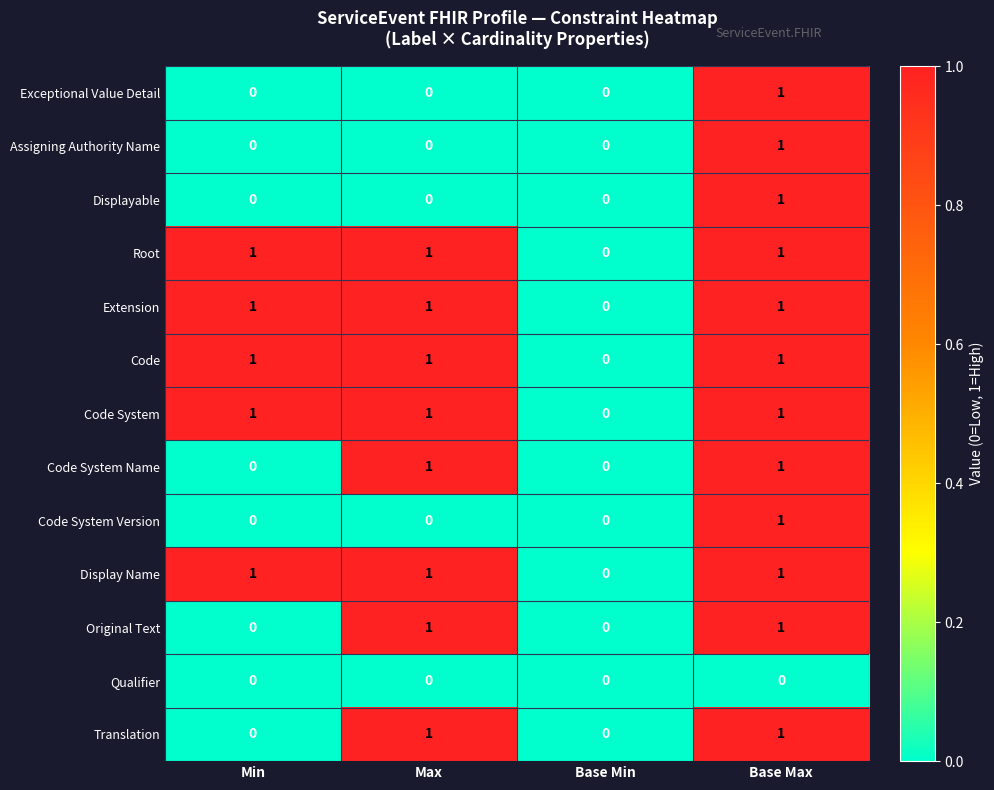

Is the value of Translation at Max greater than the value of Code System Name at Base Min?

Yes